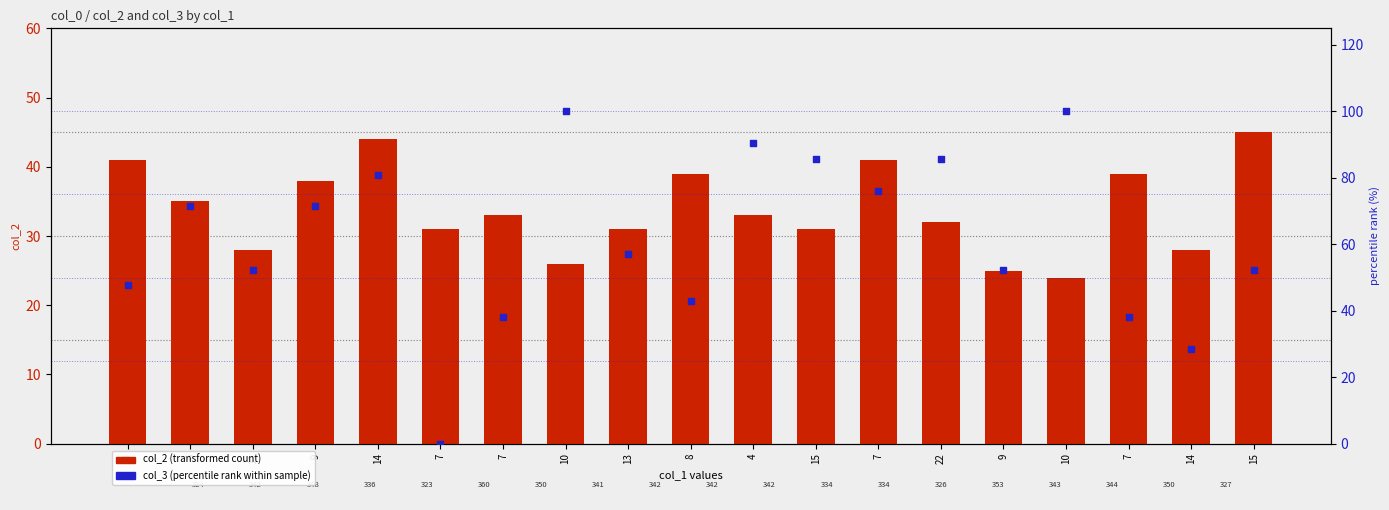

At how many categories does at least one series exceed 94?

2